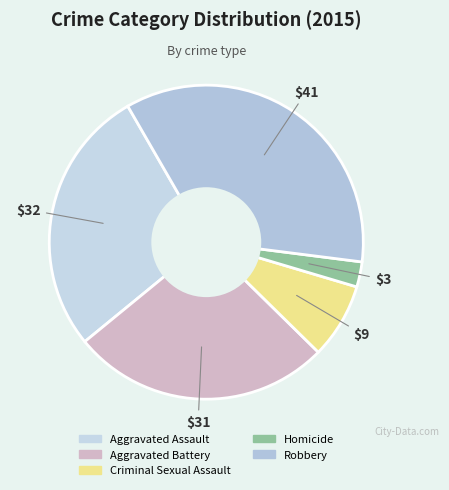

Does Aggravated Assault account for over 50% of the chart?

No